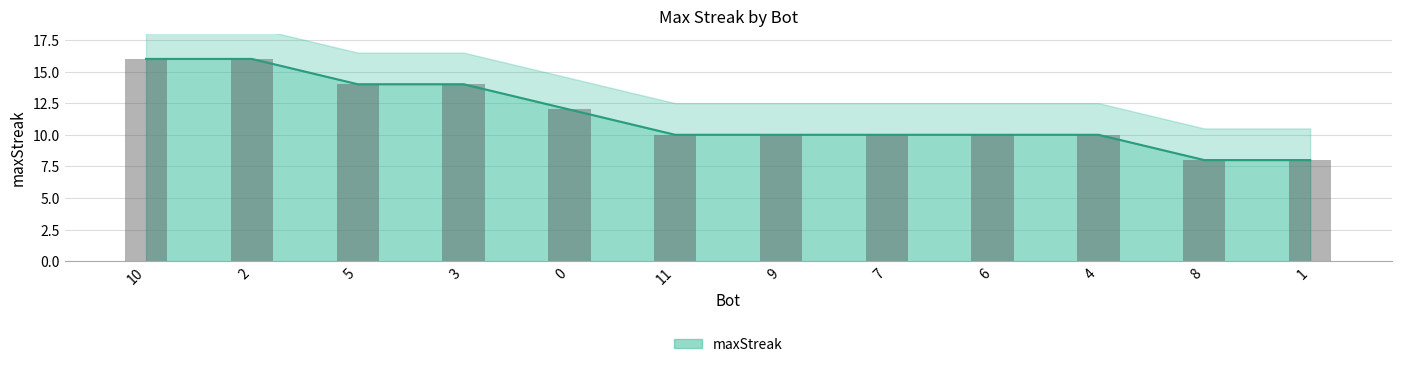

Reading left to right, extract all data points from this chart.

10=16	2=16	5=14	3=14	0=12	11=10	9=10	7=10	6=10	4=10	8=8	1=8